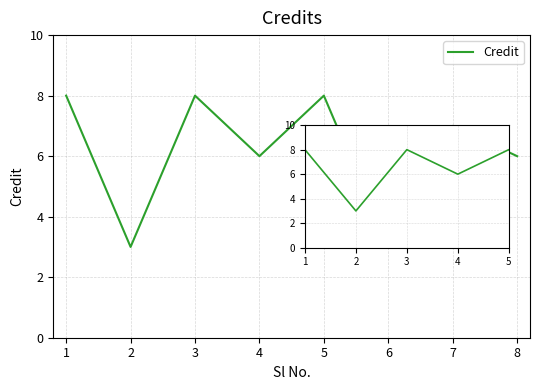

True or false: the data shows 12 at 0.

False